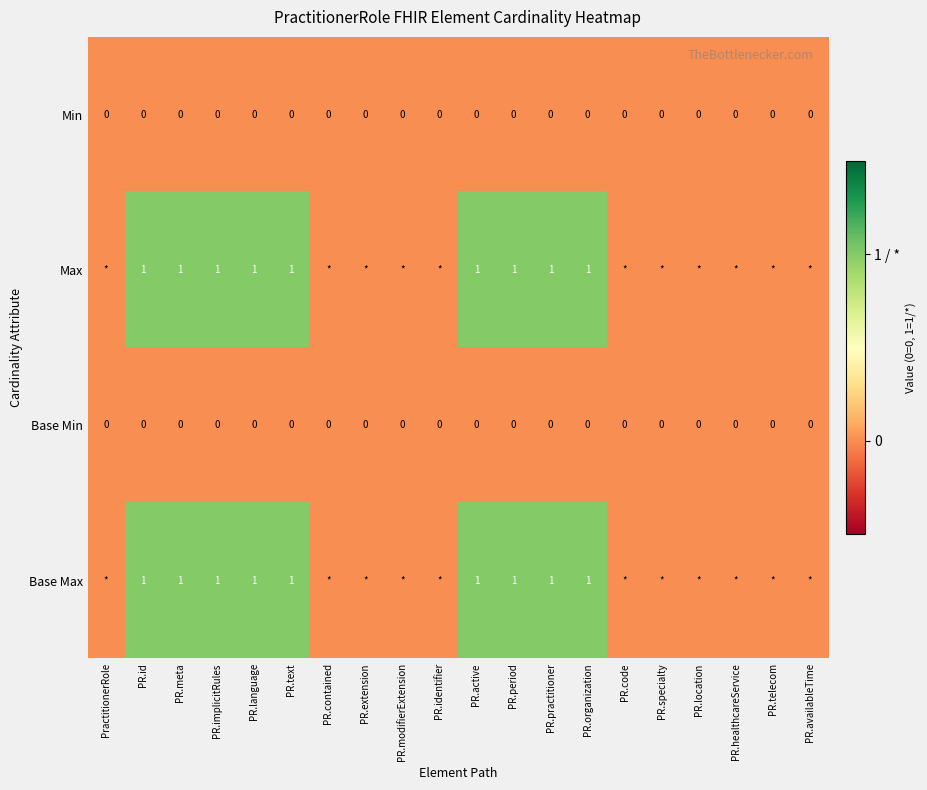

The Base Max series shows 2 at PR.language. True or false?

False